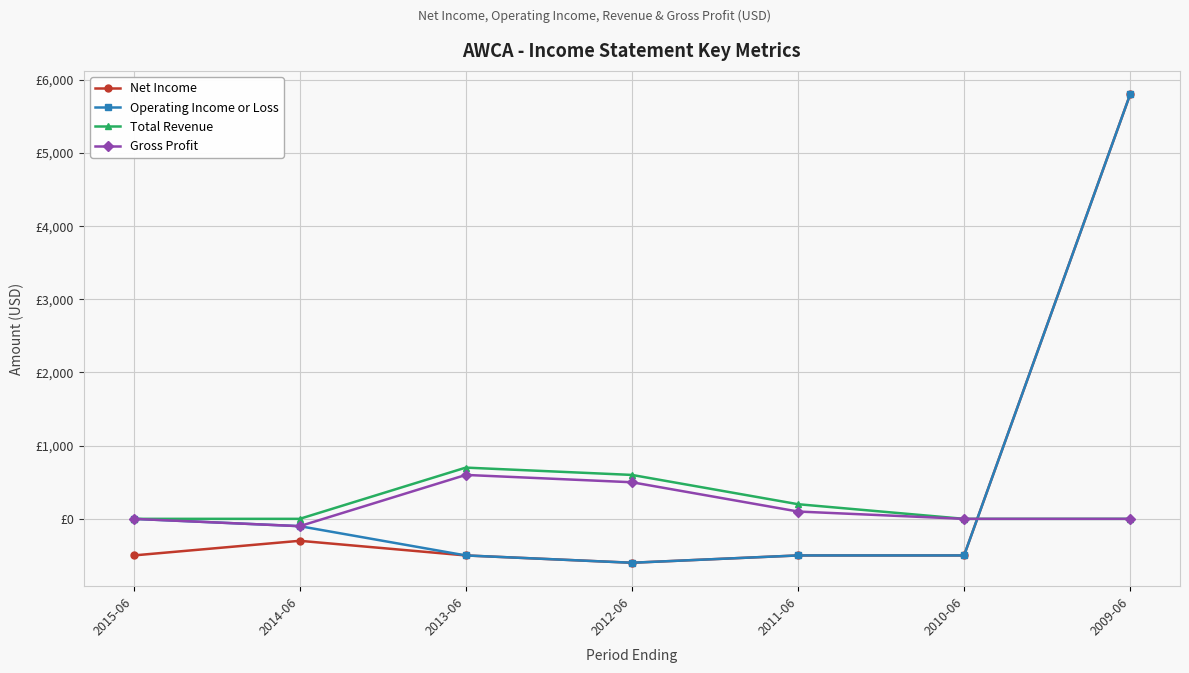

Reading left to right, transcribe all the data shown in this chart.

Net Income: 2015-06=-500	2014-06=-300	2013-06=-500	2012-06=-600	2011-06=-500	2010-06=-500	2009-06=5800
Operating Income or Loss: 2015-06=0	2014-06=-100	2013-06=-500	2012-06=-600	2011-06=-500	2010-06=-500	2009-06=5800
Total Revenue: 2015-06=0	2014-06=0	2013-06=700	2012-06=600	2011-06=200	2010-06=0	2009-06=0
Gross Profit: 2015-06=0	2014-06=-100	2013-06=600	2012-06=500	2011-06=100	2010-06=0	2009-06=0